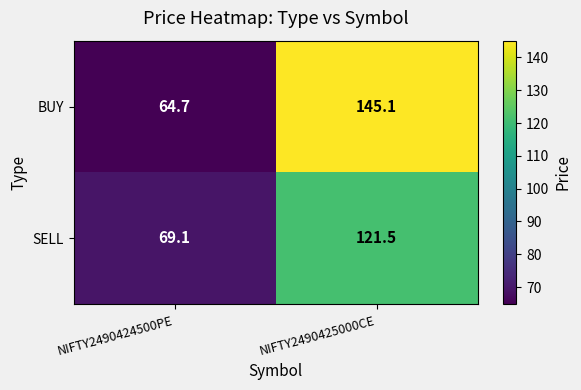

Which series has the largest range (max minus min)?

BUY